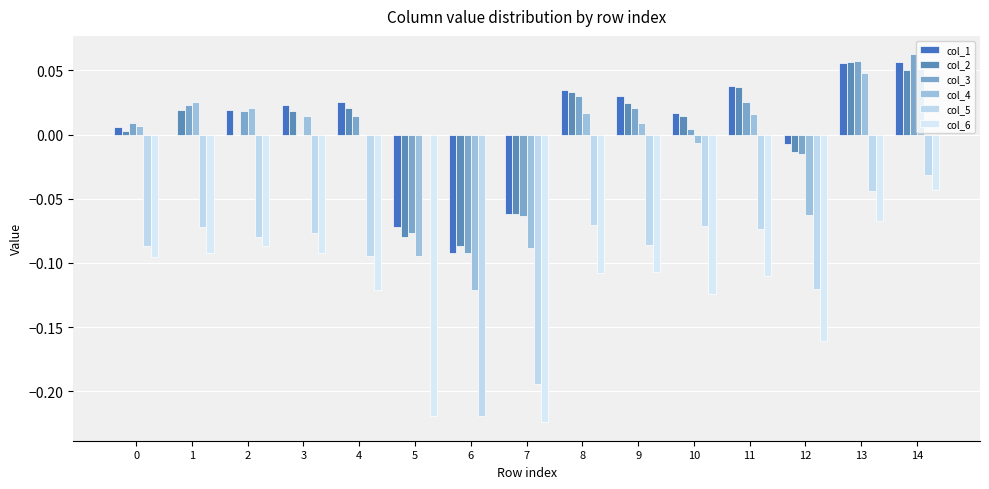

What are all the series names shown in the legend?

col_1, col_2, col_3, col_4, col_5, col_6